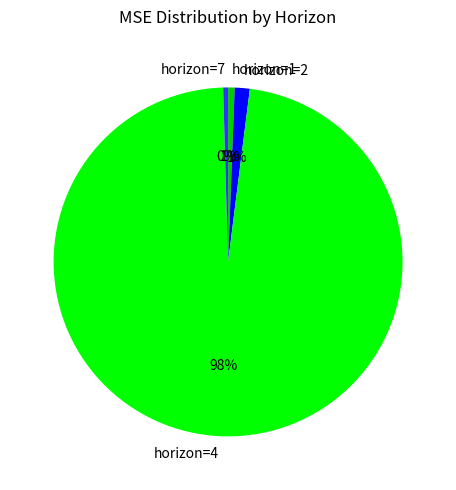

Which slice represents more than half of the pie?

horizon=4